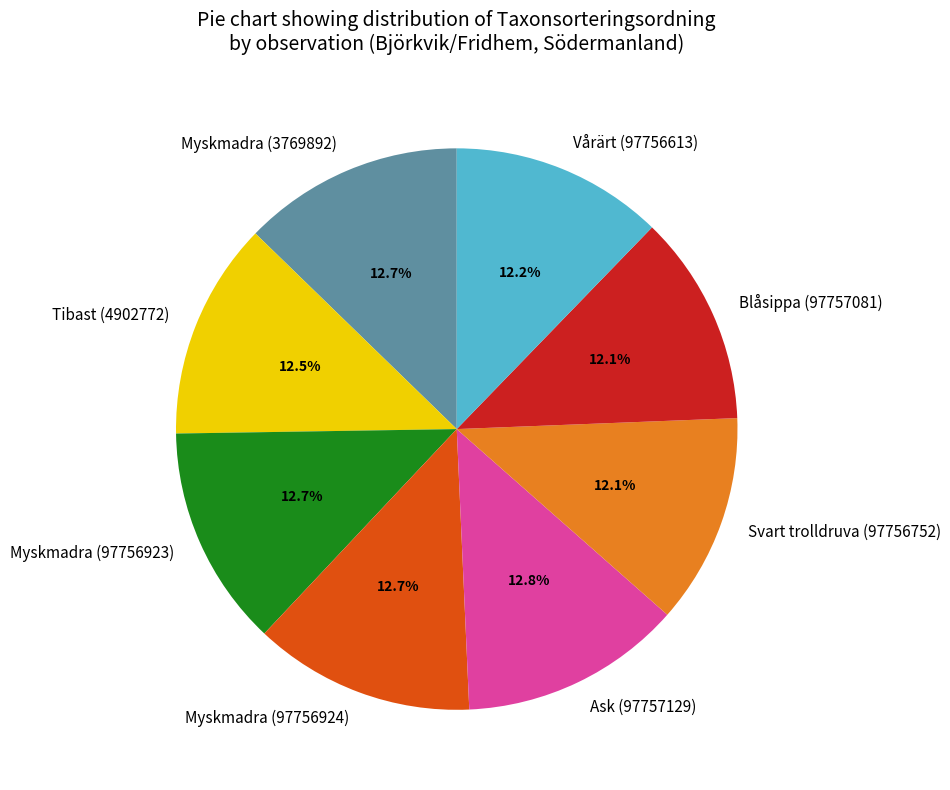

Combined, do Svart trolldruva (97756752) and Tibast (4902772) account for over 50%?

No